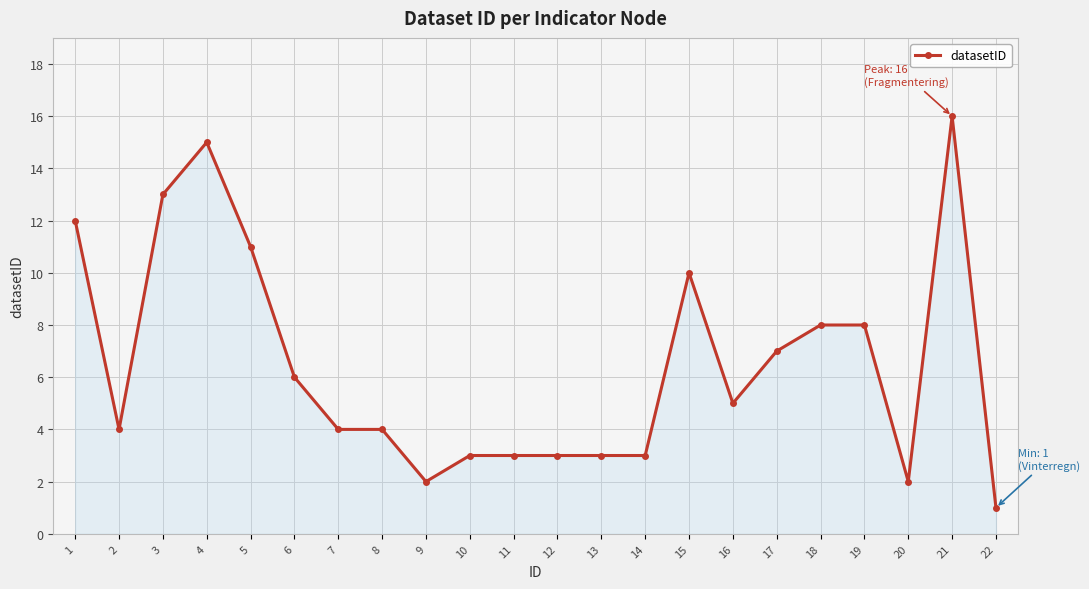

Which label corresponds to the largest value in the chart?

21